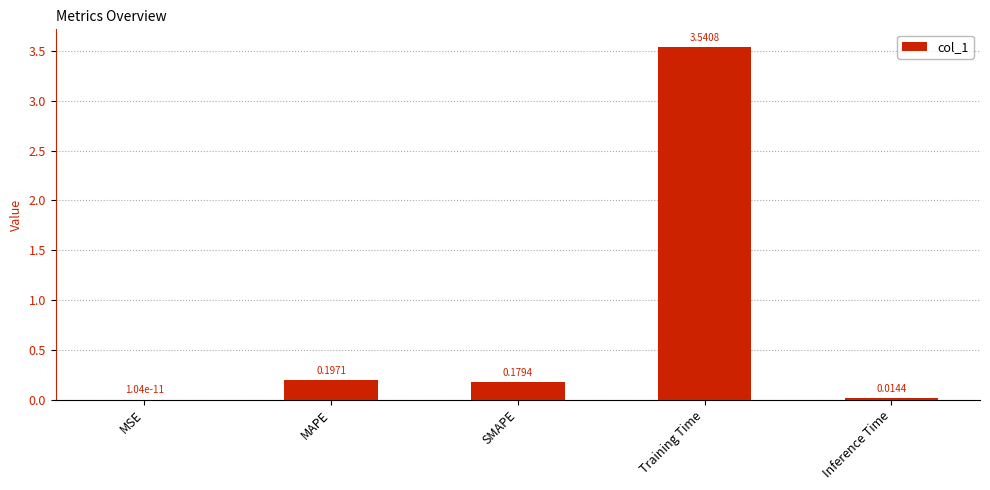

At which label is the value closest to 1?

MAPE